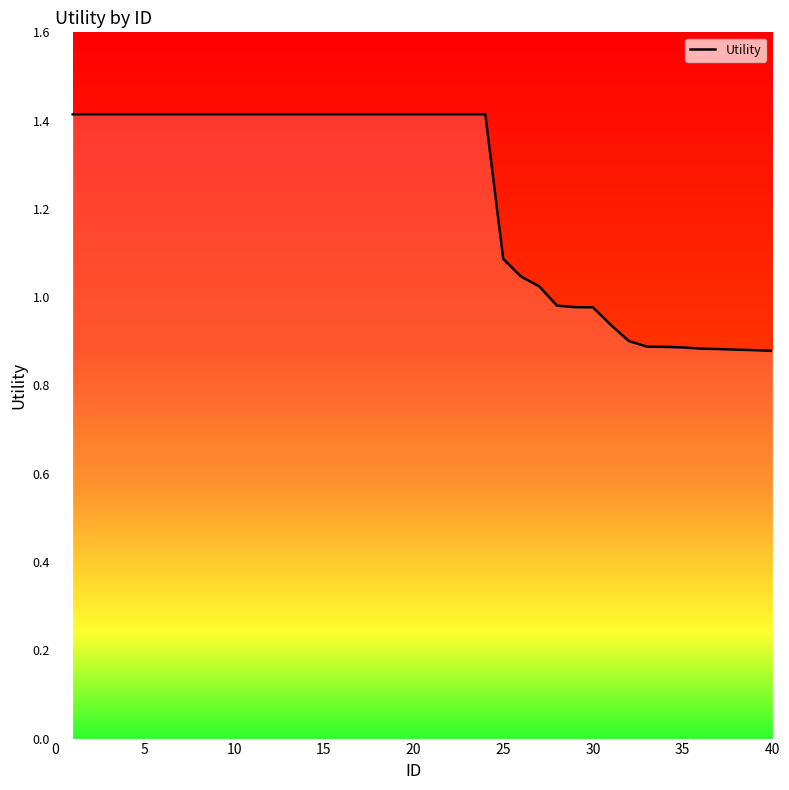

What is the difference between the maximum and minimum values?

0.5